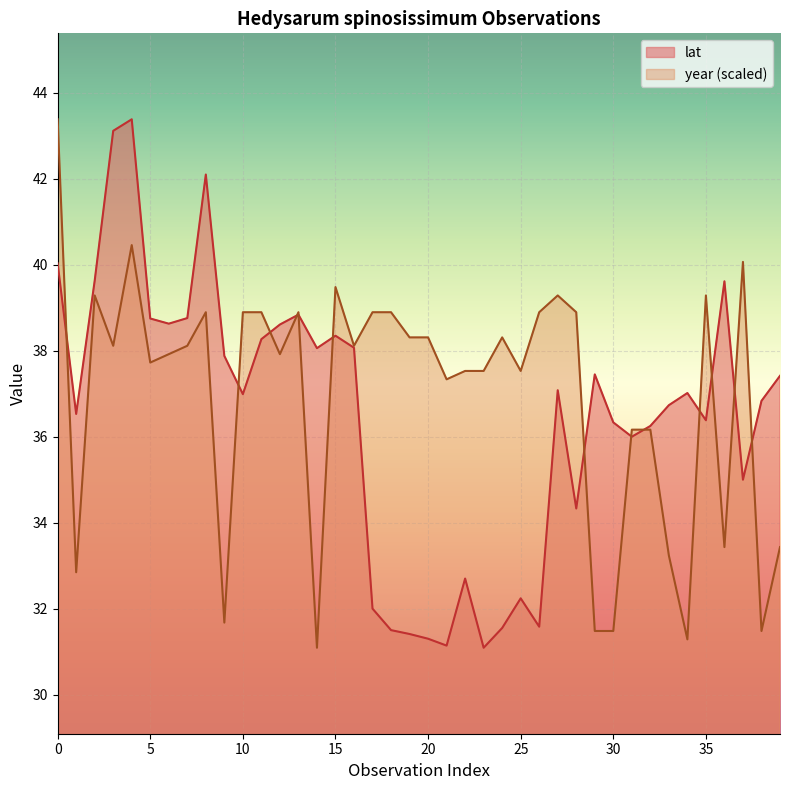

What is the maximum value for year?

43.4